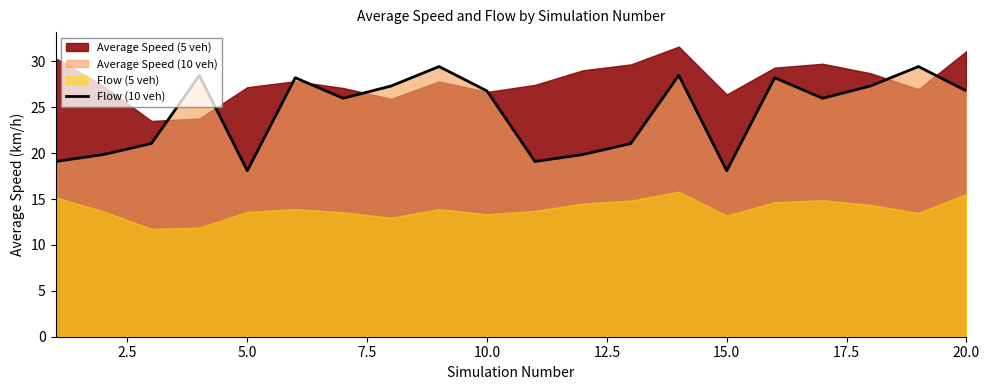

What is the lowest value of the Flow (10 veh) series?

18.1